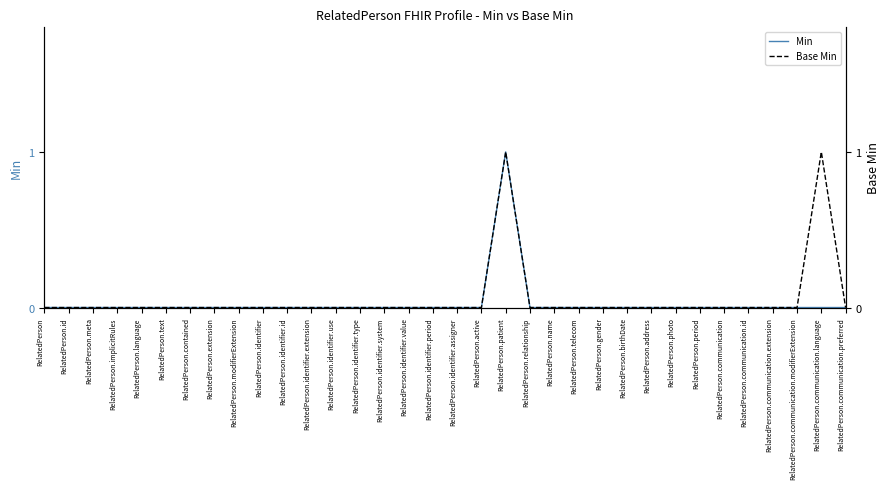

True or false: Base Min and Min intersect in this chart.

False